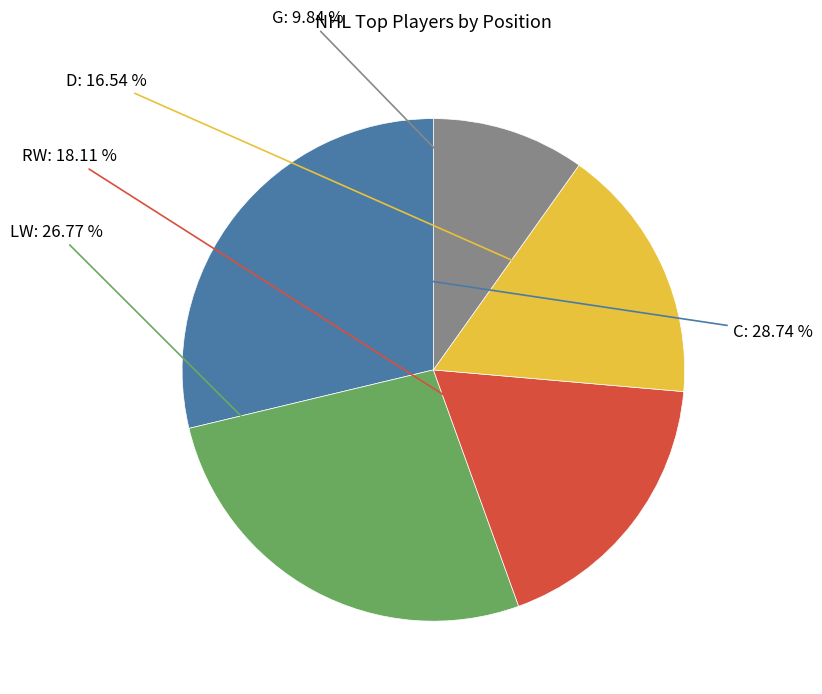

Does any single category account for the majority?

No